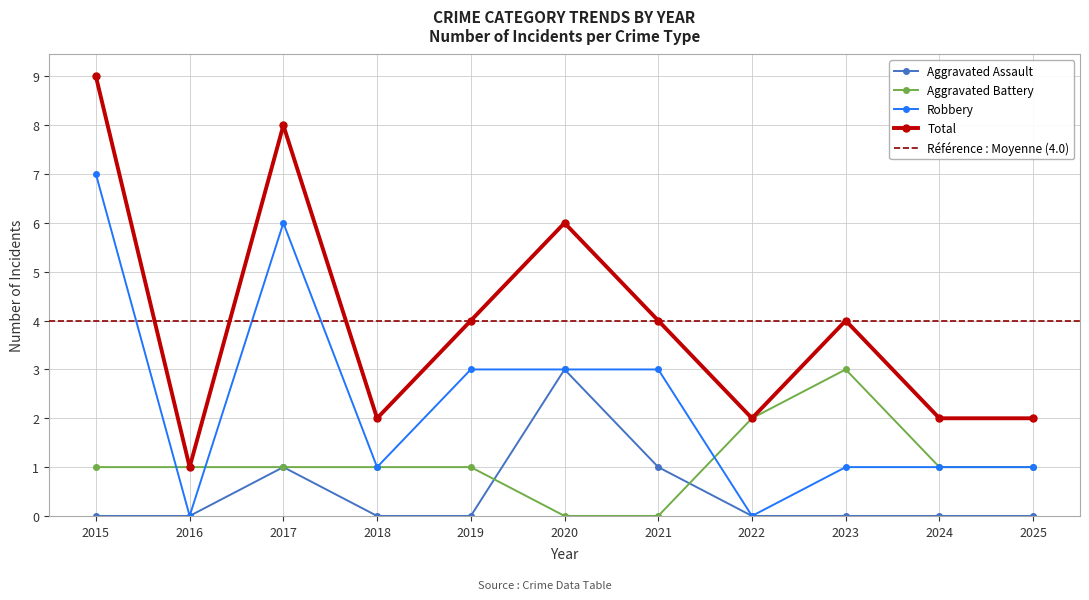

The value of Aggravated Battery at 2017 is 1. True or false?

True